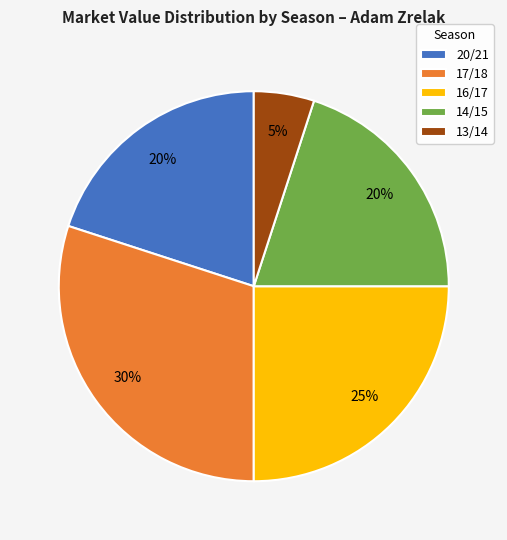

To the nearest percent, what is the combined percentage of 14/15 and 20/21?

40%